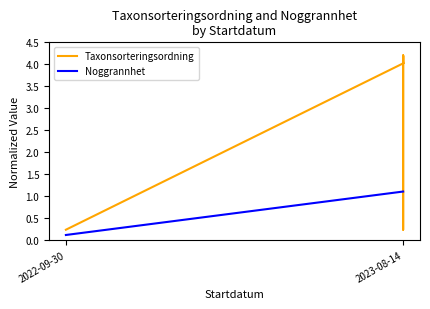

The value of Noggrannhet at 10 is 1.1. True or false?

True